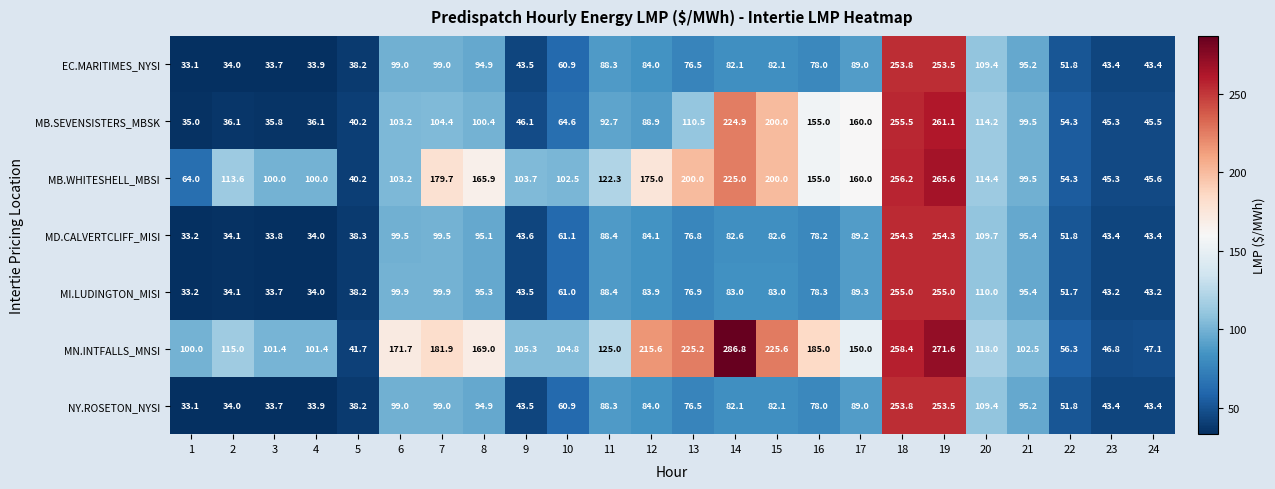

At how many categories does at least one series exceed 166?

10